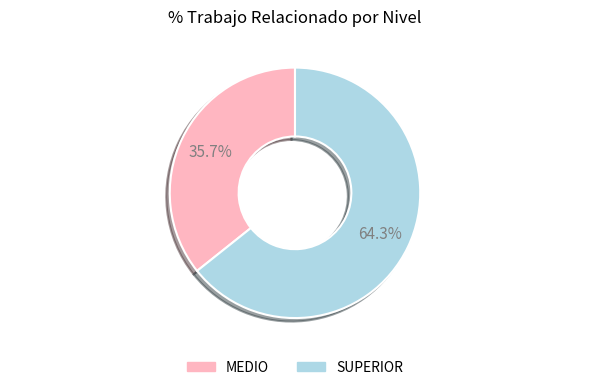

What portion of the pie excludes MEDIO?

64.3%